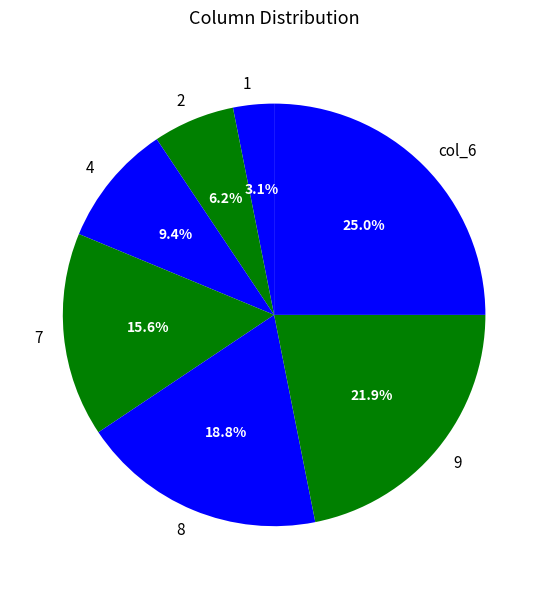

Which category has the biggest portion of the pie?

col_6